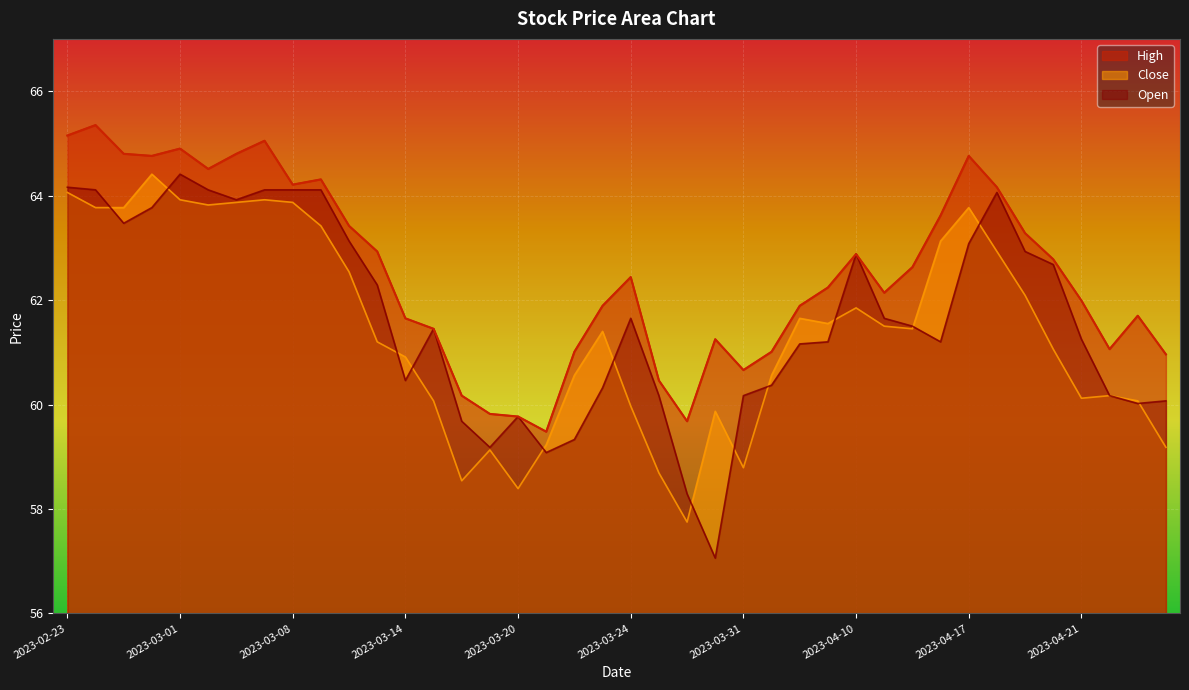

Which series has the widest spread of values?

Open